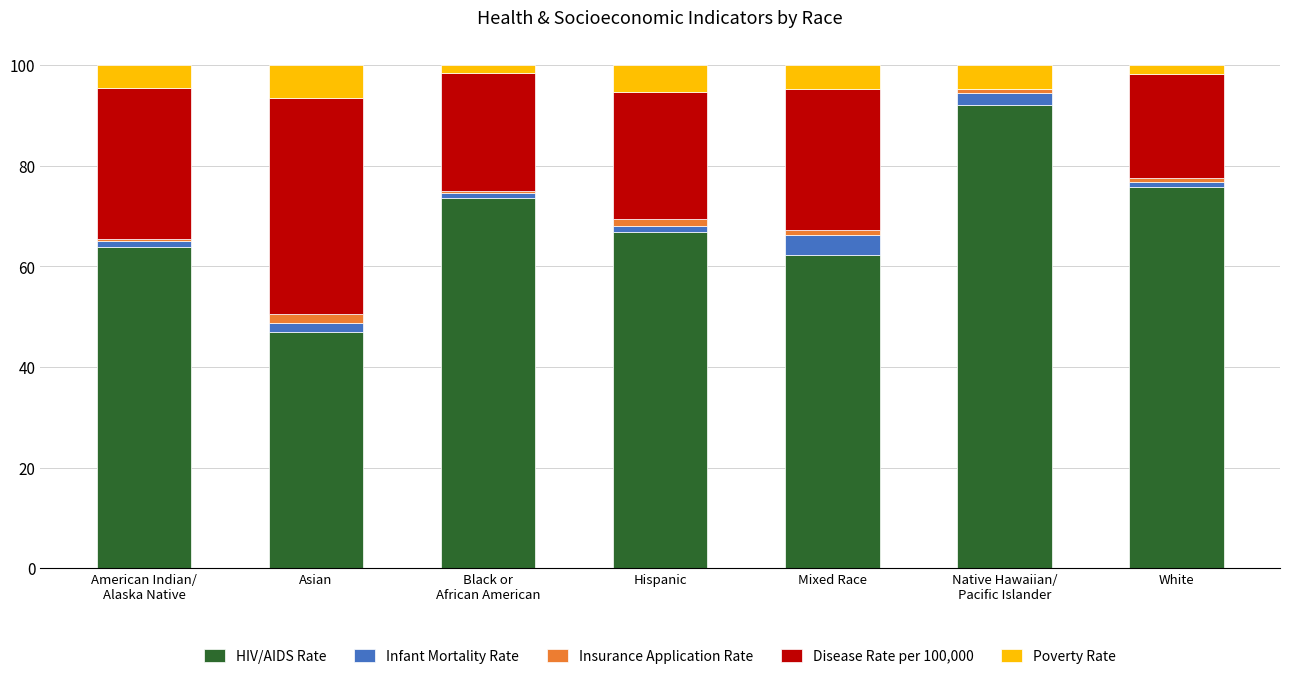

What is the maximum value for HIV/AIDS Rate?

92.1